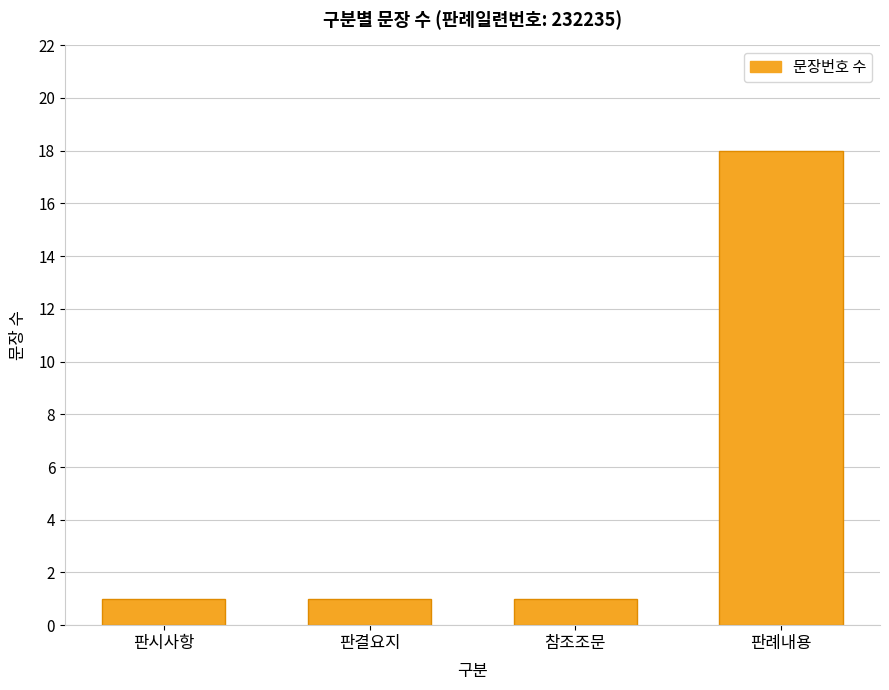

How many bars are there in total?

4